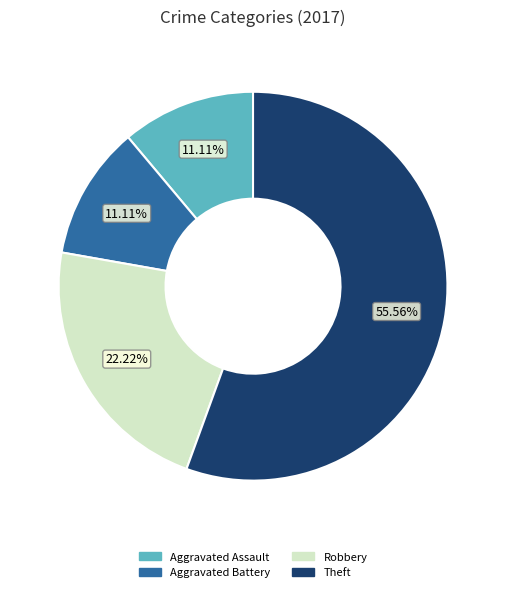

Is there any slice that represents more than half of the pie?

Yes